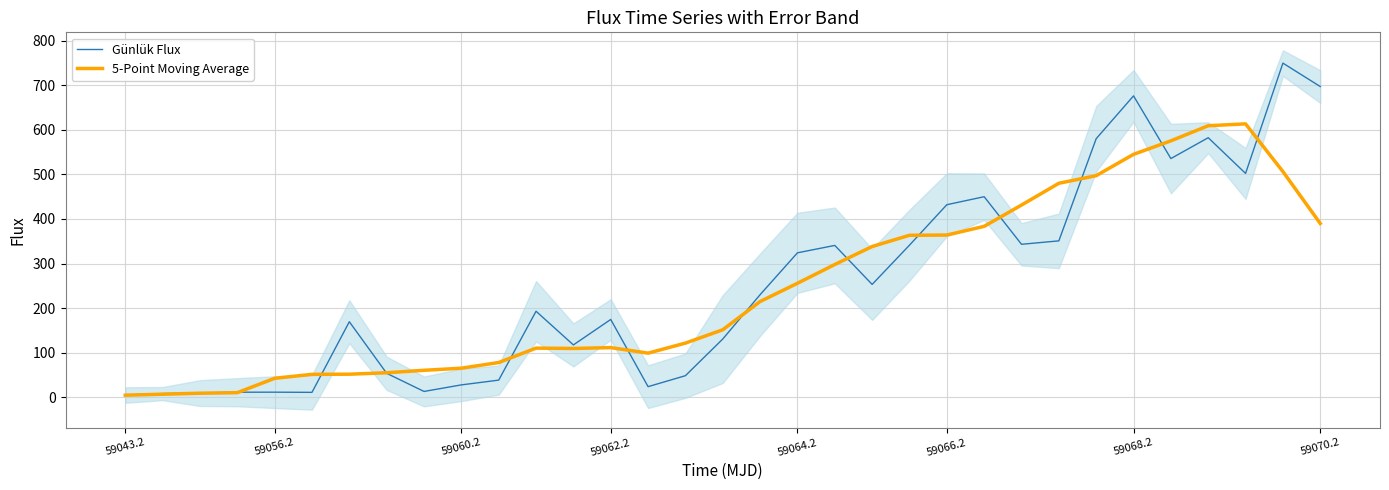

What is the highest value of the Günlük Flux series?

749.9